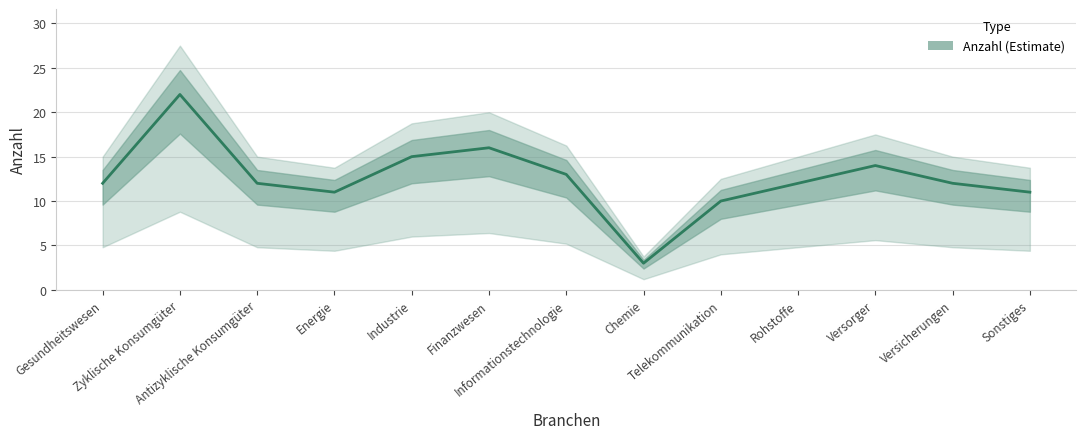

Reading right to left, what are all the values shown in this chart?

11	12	14	12	10	3	13	16	15	11	12	22	12